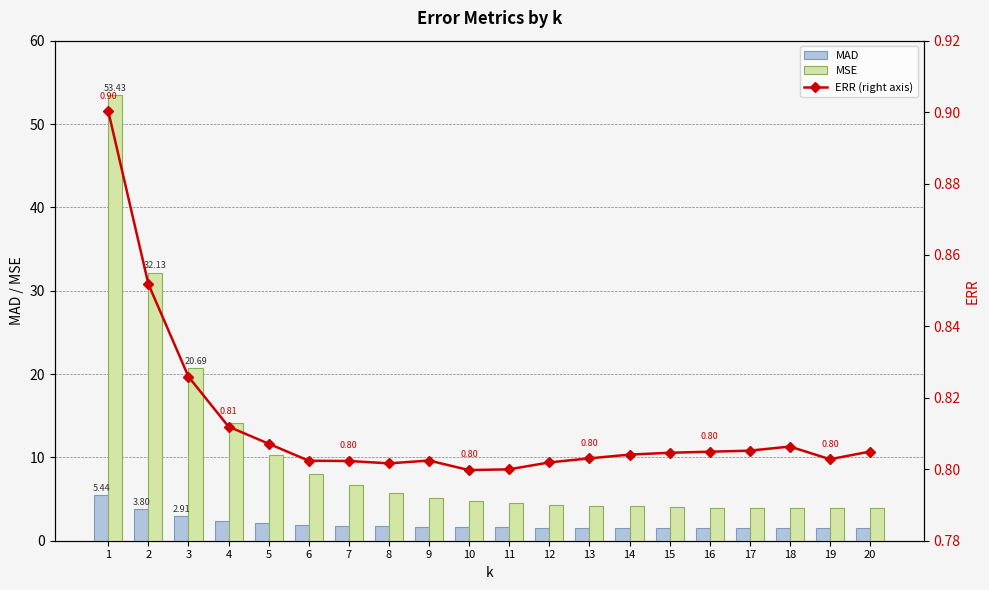

What is the value of the ERR (right axis) bar at the 17th from the left?

0.8